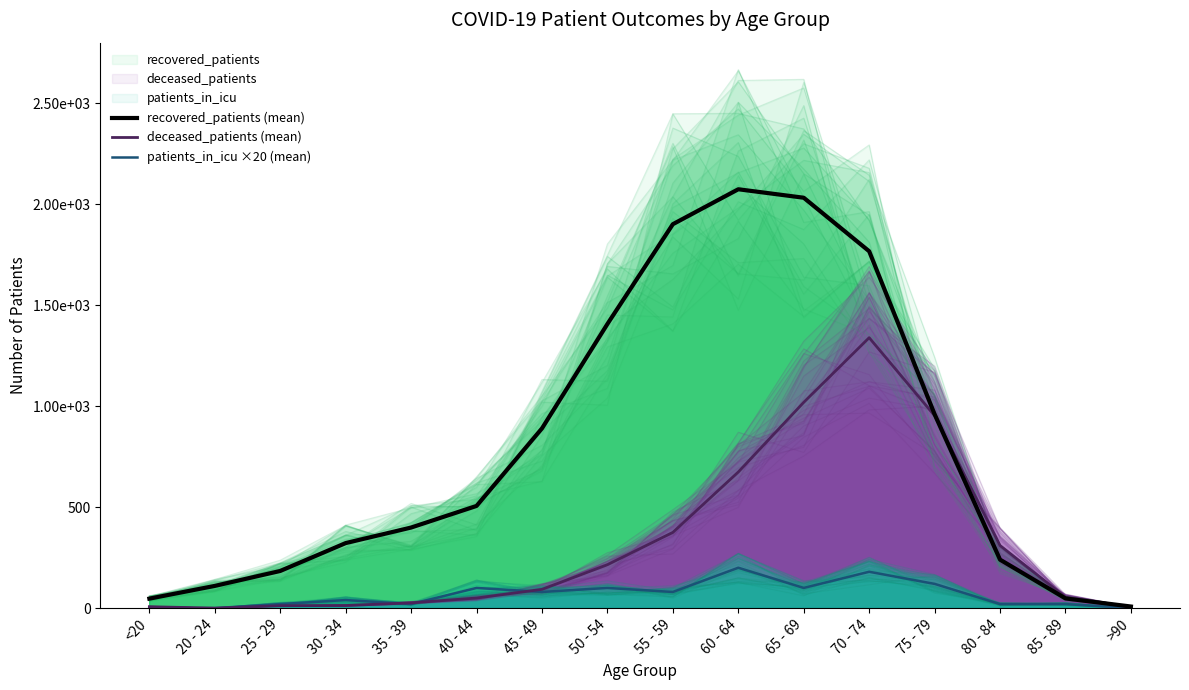

Is it true that deceased_patients (mean) equals 3 at <20?

False